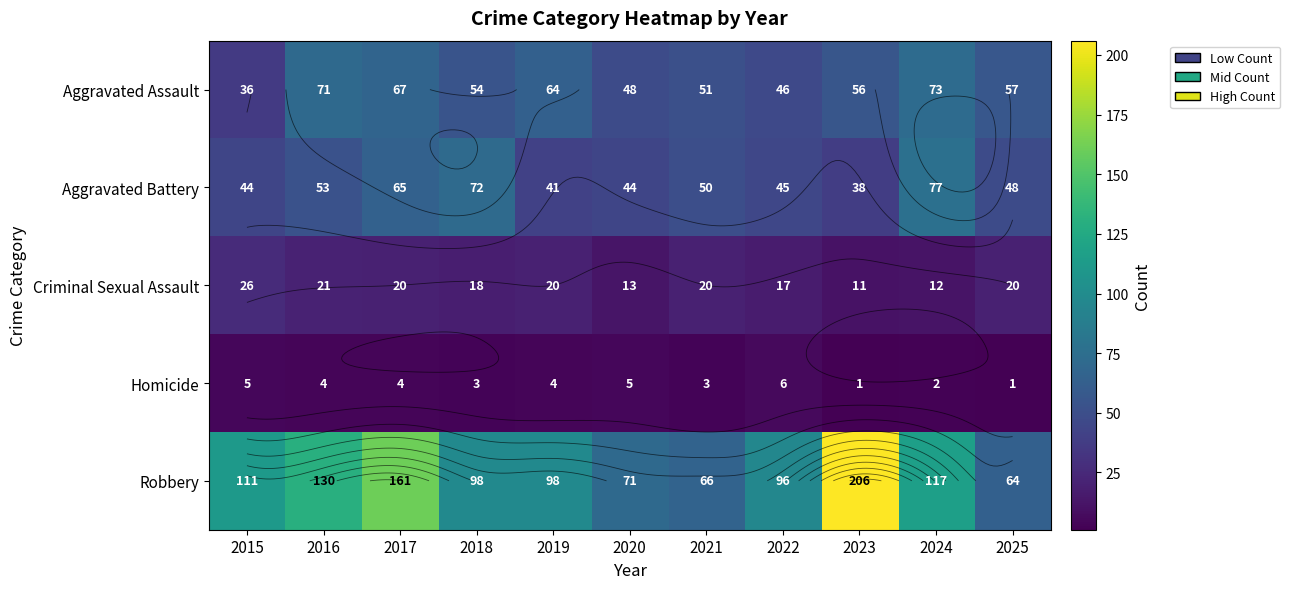

What is the difference between the maximum and second lowest values in the Robbery series?

140